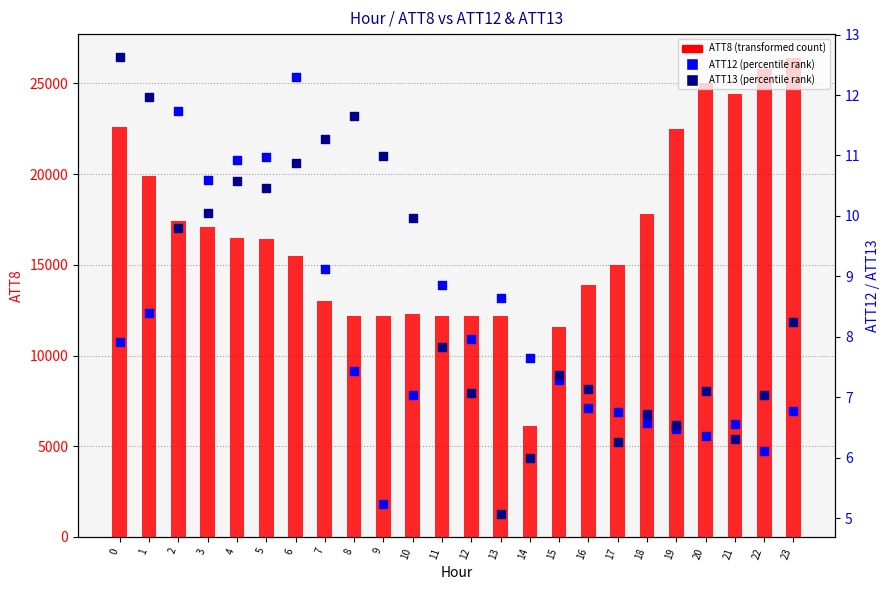

Which series contains the lowest Y value?

ATT13